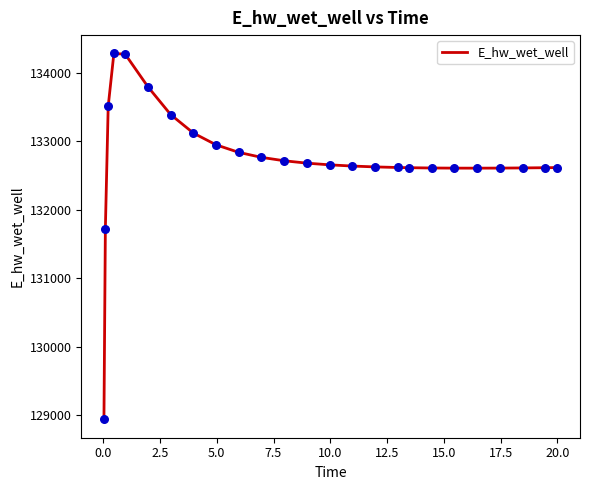

What is the minimum value shown in the chart?

128942.2